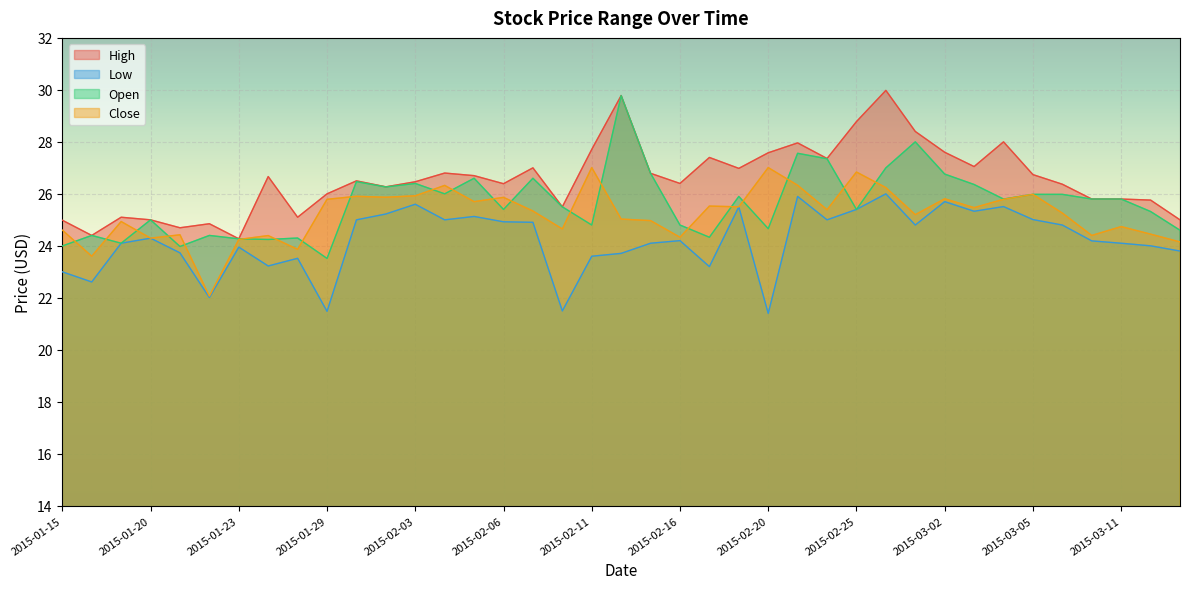

What is the difference between the second highest and minimum values in the High series?

5.5